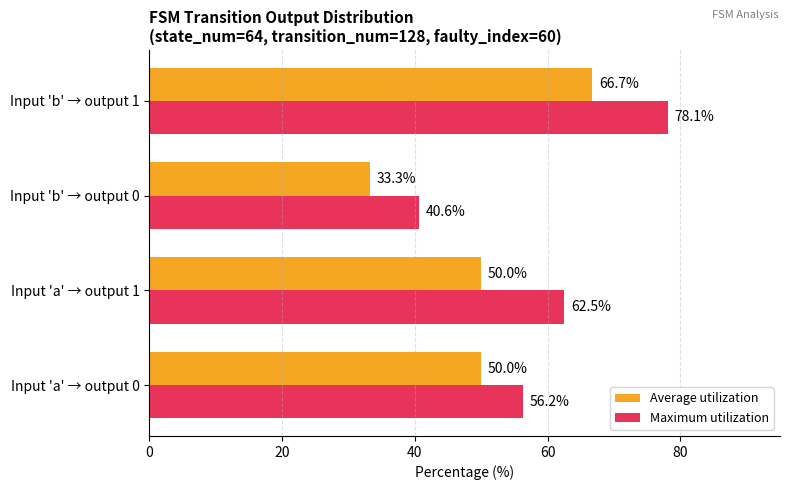

Is it true that Average utilization equals 21.5 at Input 'b' → output 1?

False